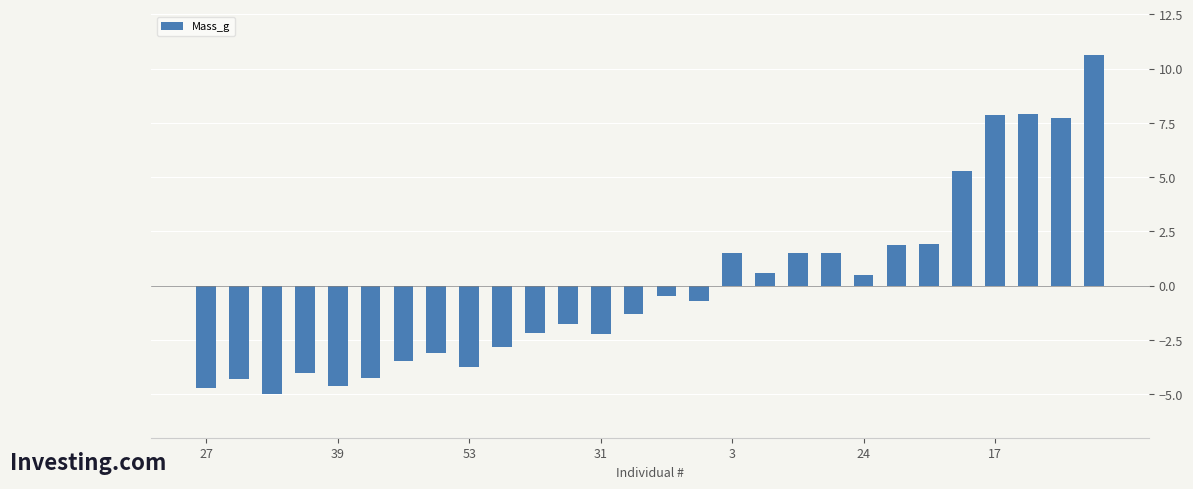

Count the number of data series in this chart.

1